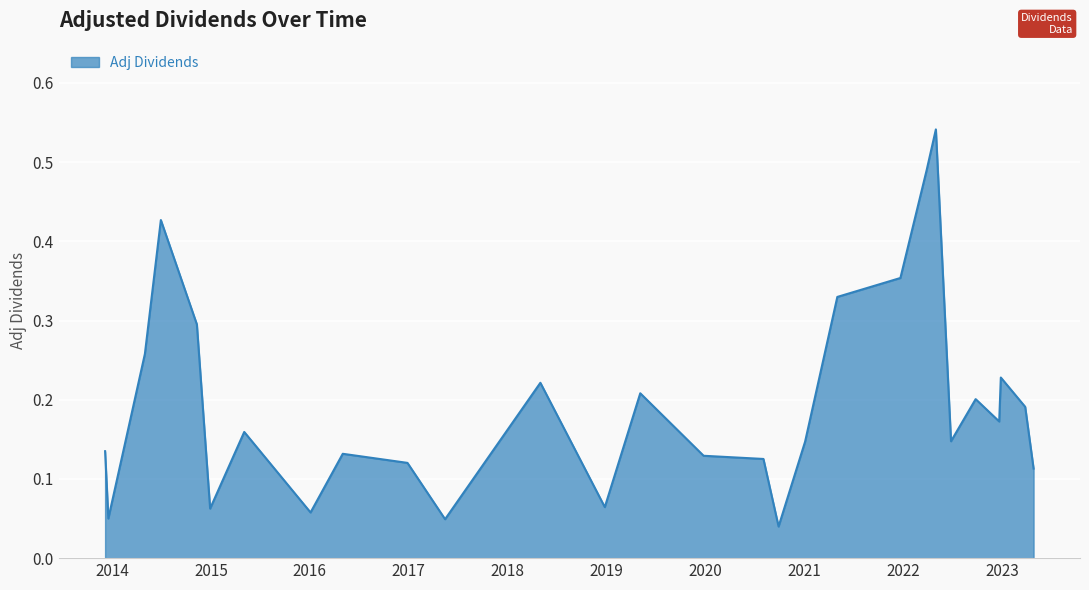

How many lines are shown in the chart?

1